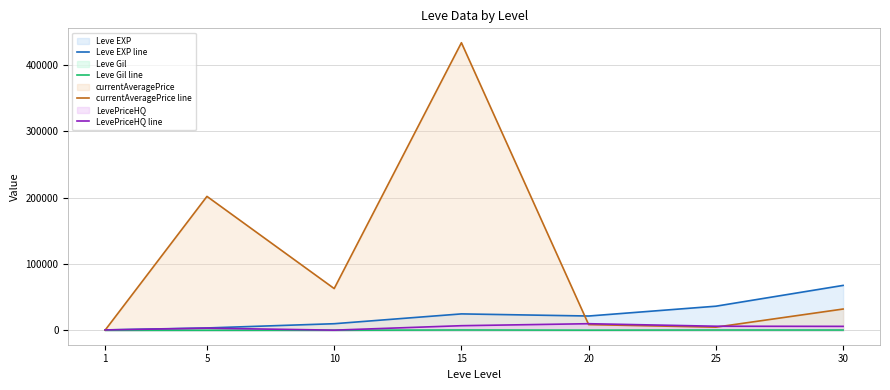

At which label is LevePriceHQ line closest to 5150?

30